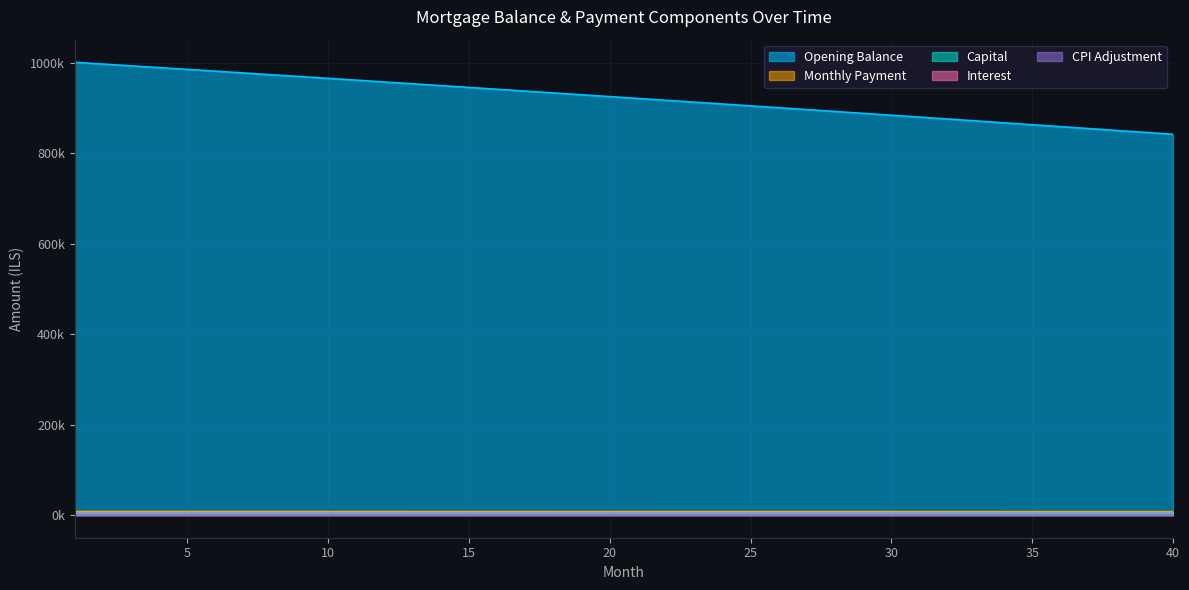

What is the difference between the maximum and minimum values in the interest series?

464.3